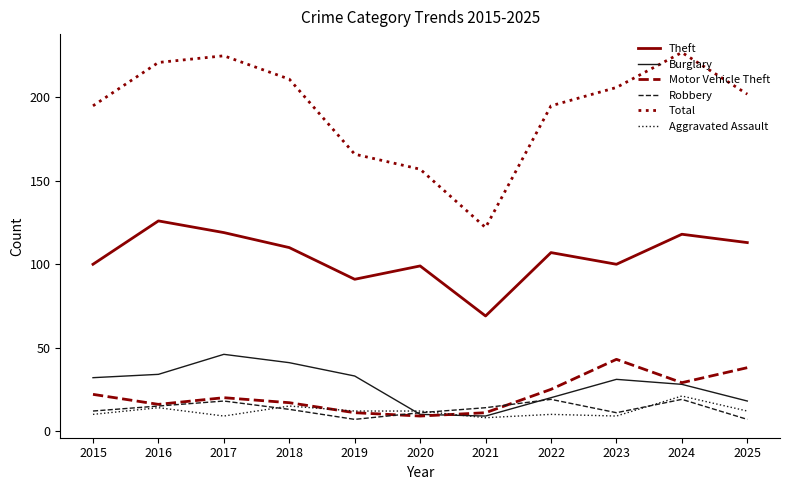

True or false: Aggravated Assault and Theft cross at least once.

False